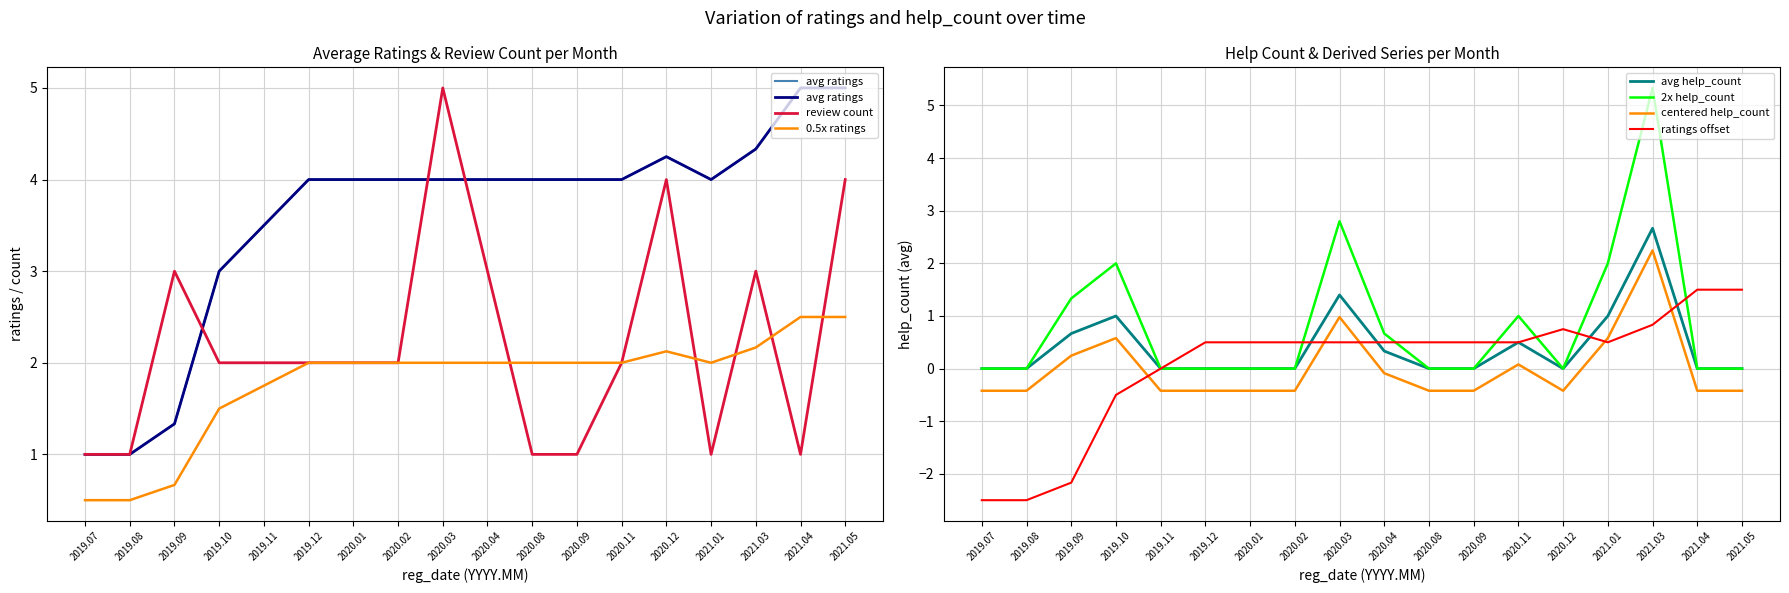

True or false: ratings and help_count cross at least once.

True